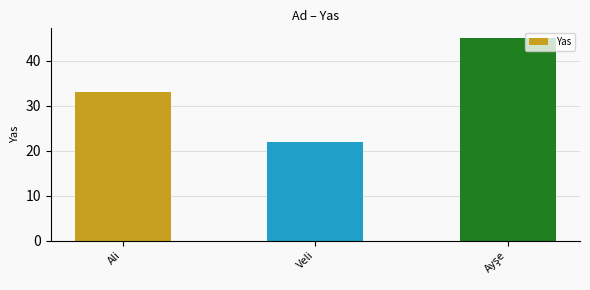

What is the average value?

33